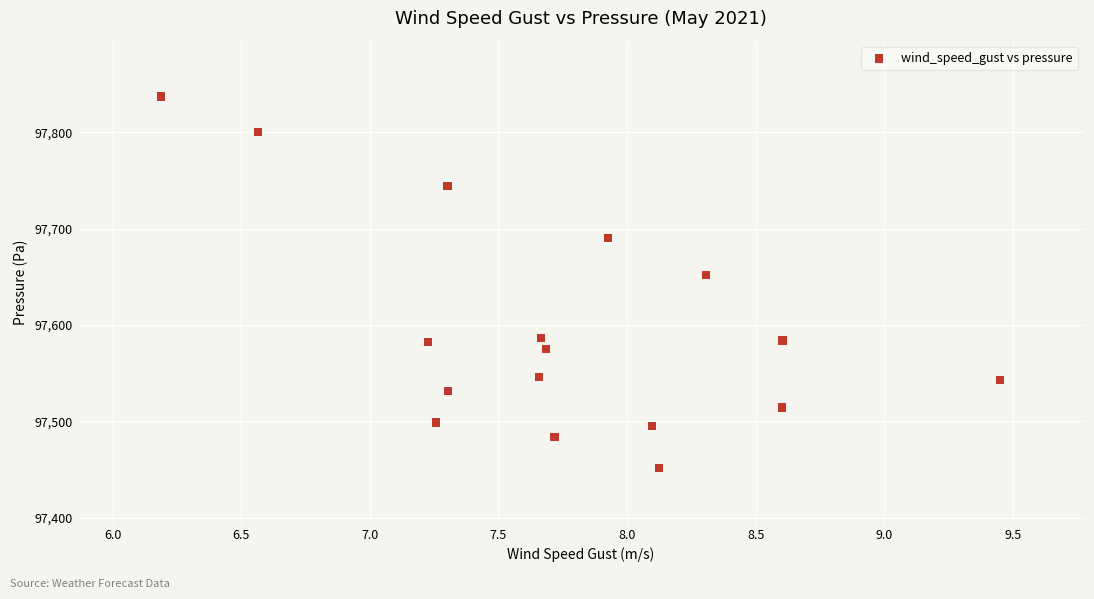

What Y value in the scatter plot is closest to 97644?

97651.7